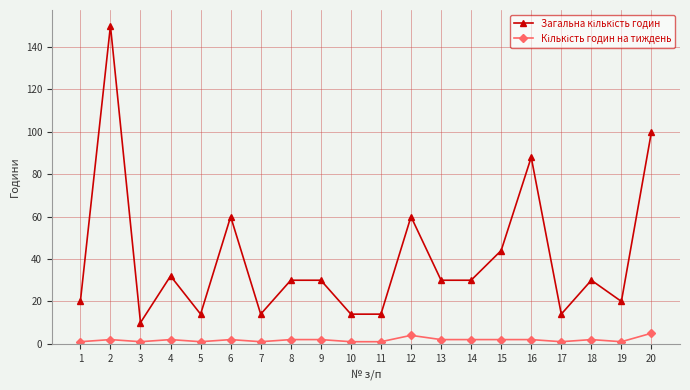

At which category does the chart reach its peak across all series?

2